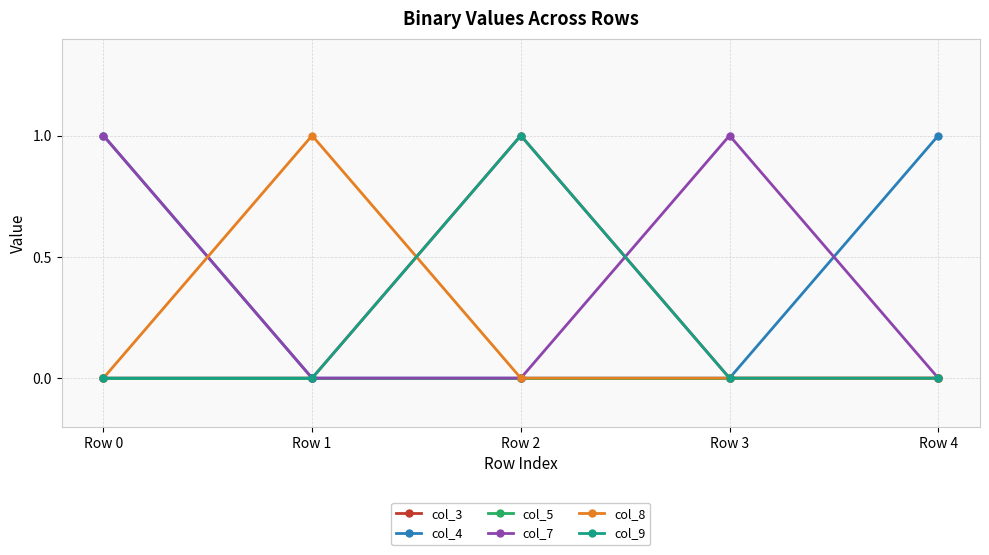

True or false: col_8 has more than 2 interior local peaks.

False